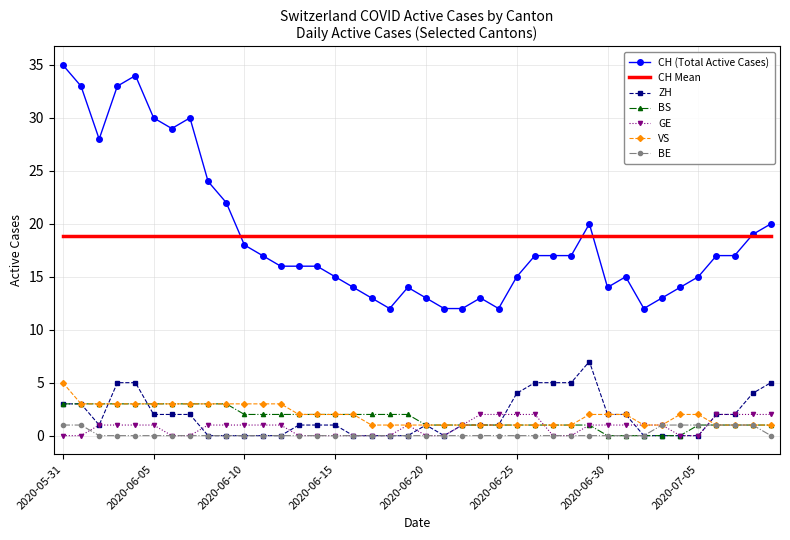

True or false: CH Mean and ZH cross at least once.

False